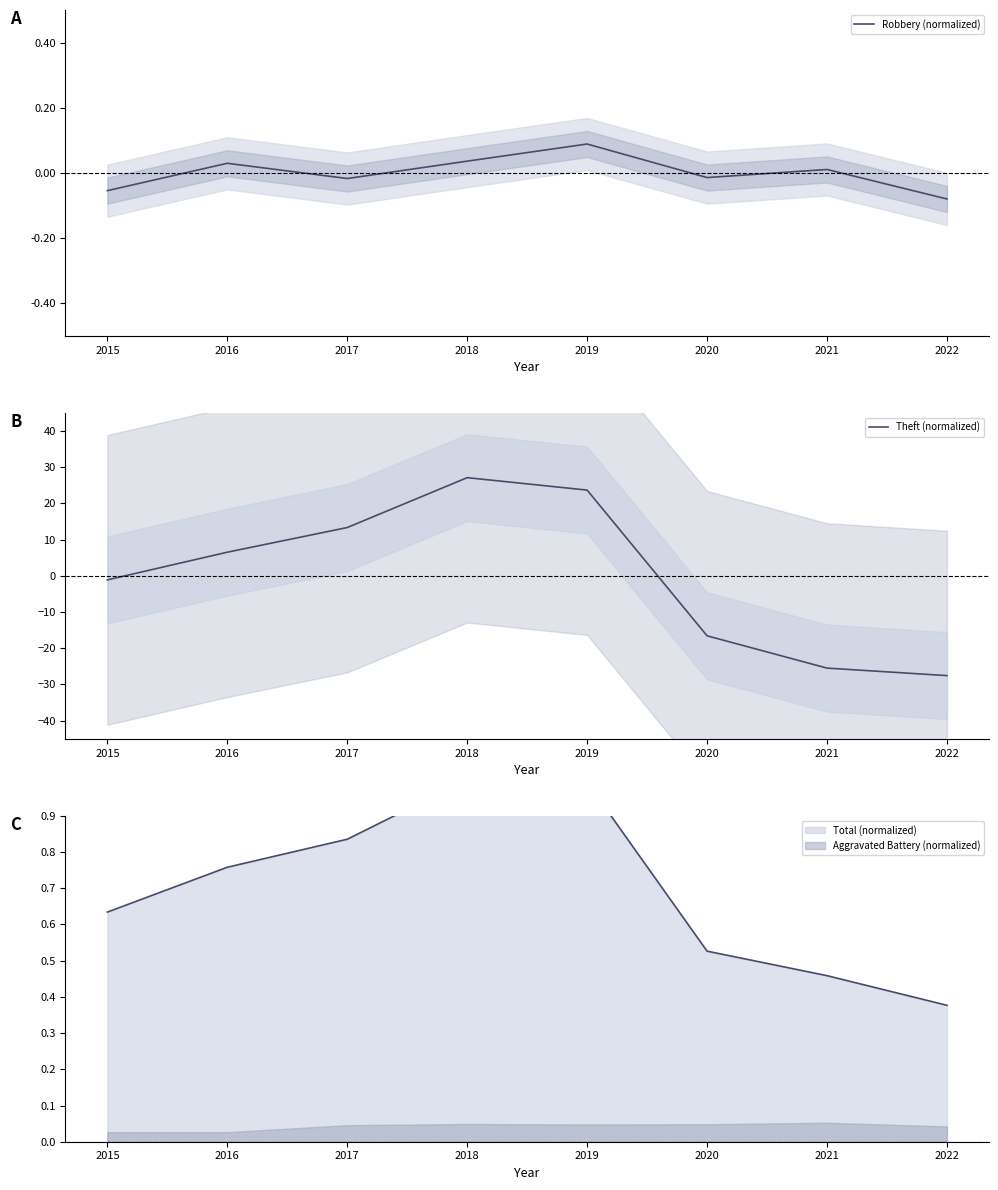

What is the value of the Robbery (normalized) point at the 1st from the left?

-0.1